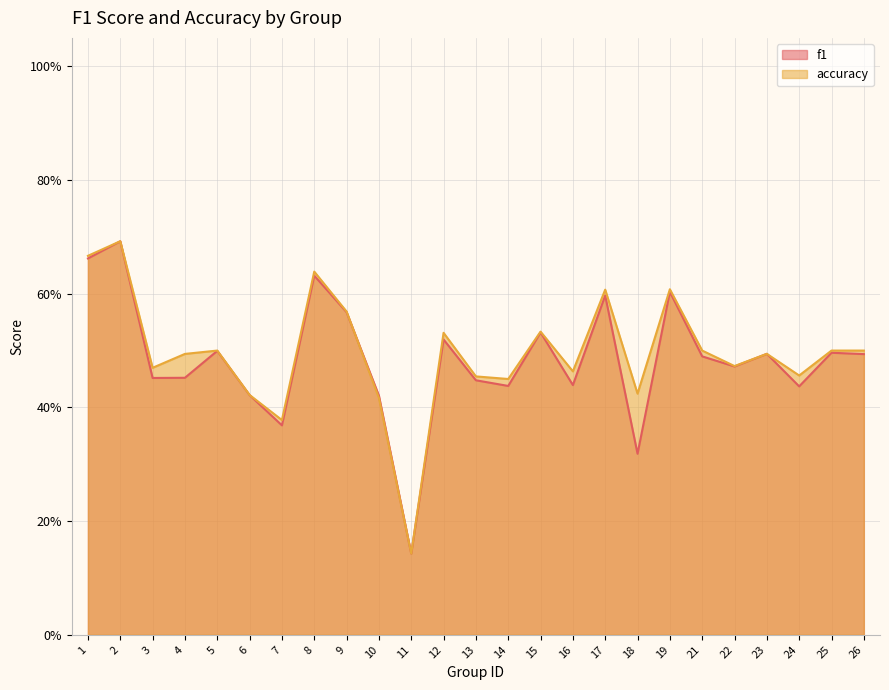

Rank the series by their maximum value, from highest to lowest.

f1, accuracy